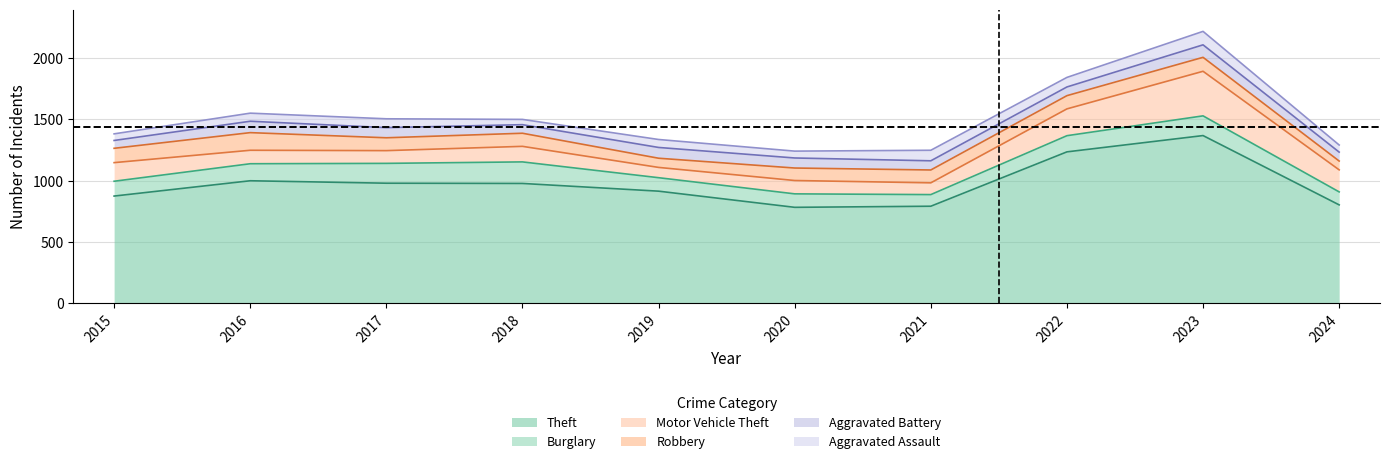

What is the difference between the maximum and minimum values in the Burglary series?

81